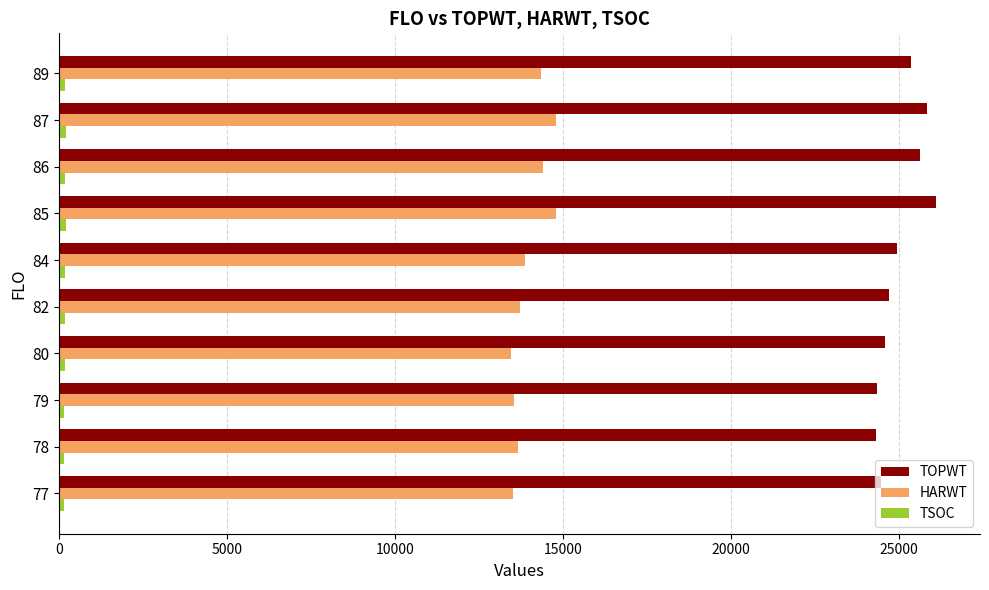

The value of TOPWT at 84 is 24930.5. True or false?

True